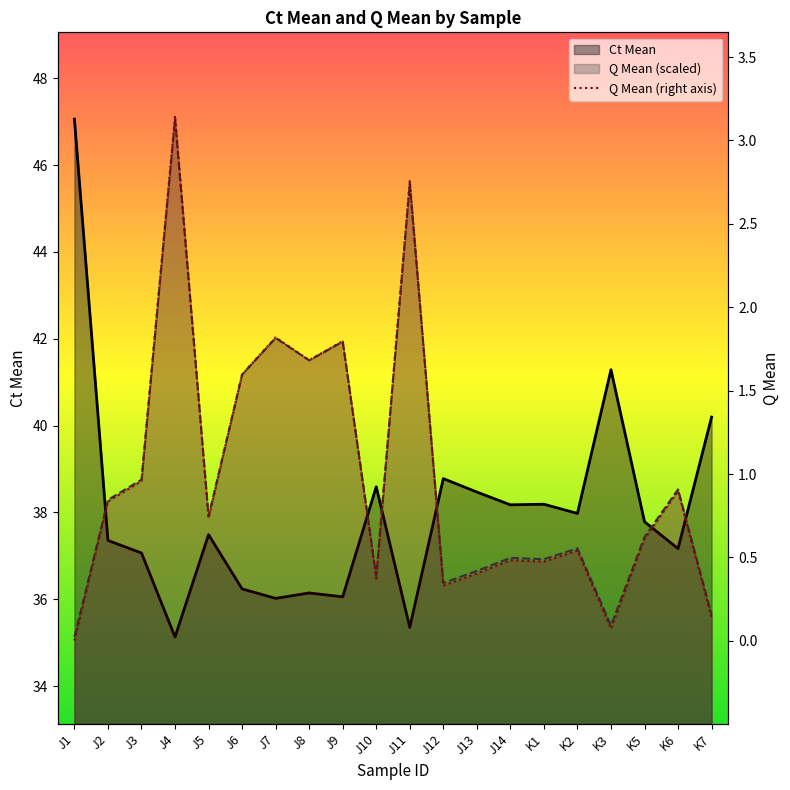

Which series has the largest total across all categories?

Q Mean